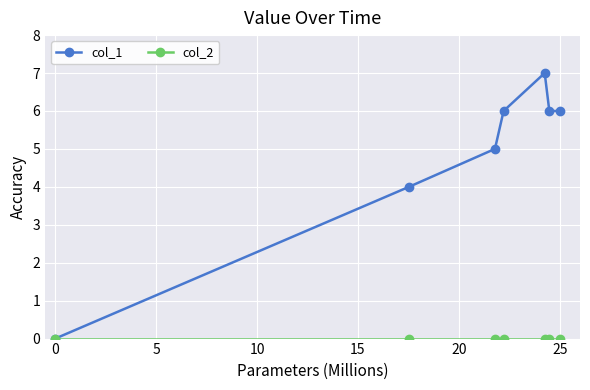

Which series has the largest range (max minus min)?

col_1